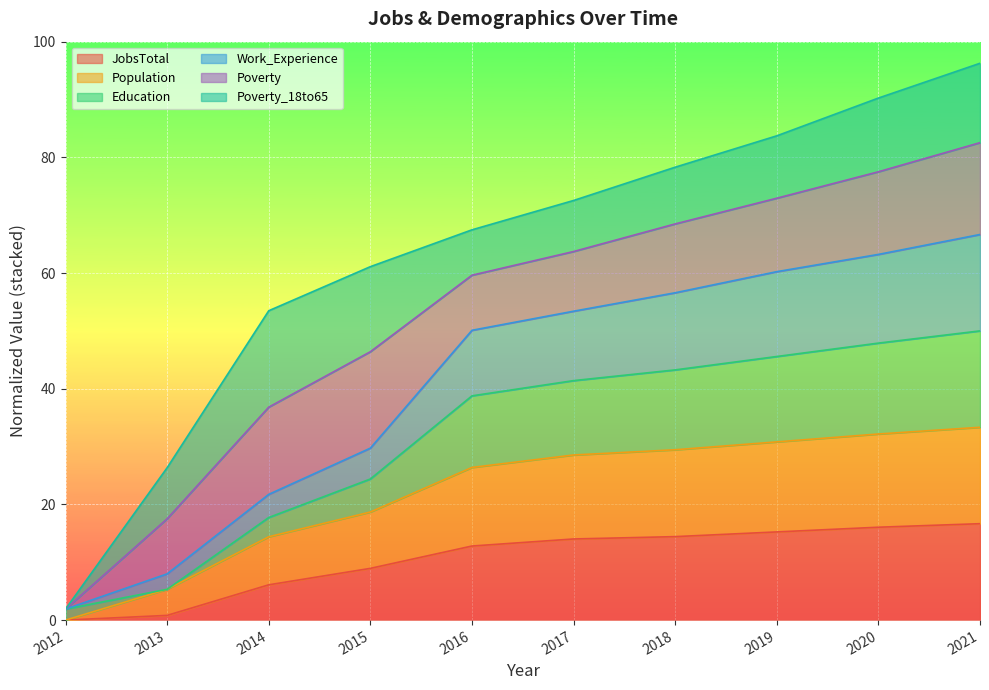

What is the total value across all series at 2021?

96.3